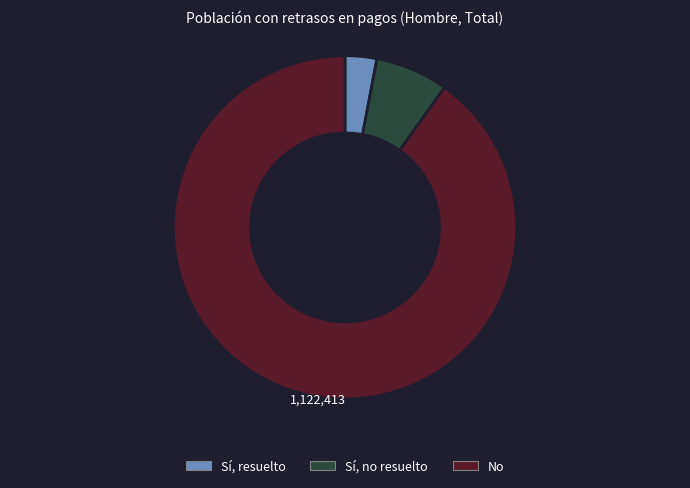

The Sí, no resuelto slice represents 1% of the pie. True or false?

False